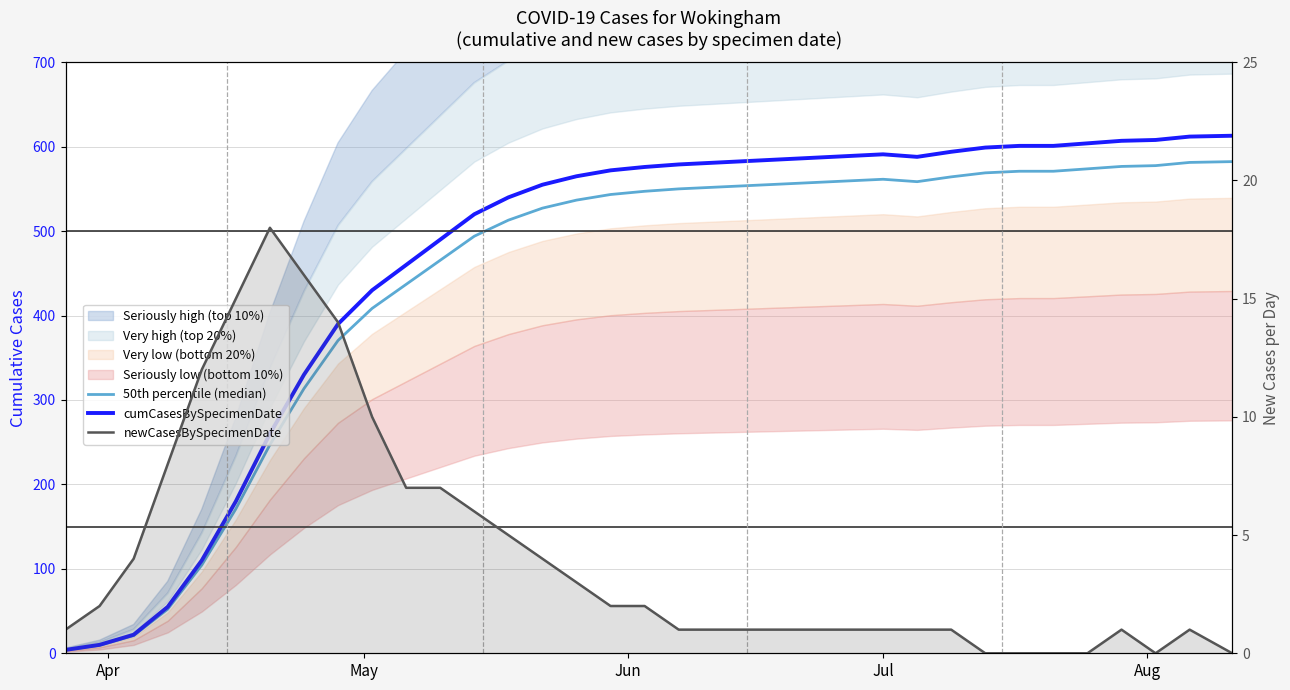

True or false: 50th percentile (median) and cumCasesBySpecimenDate intersect in this chart.

False